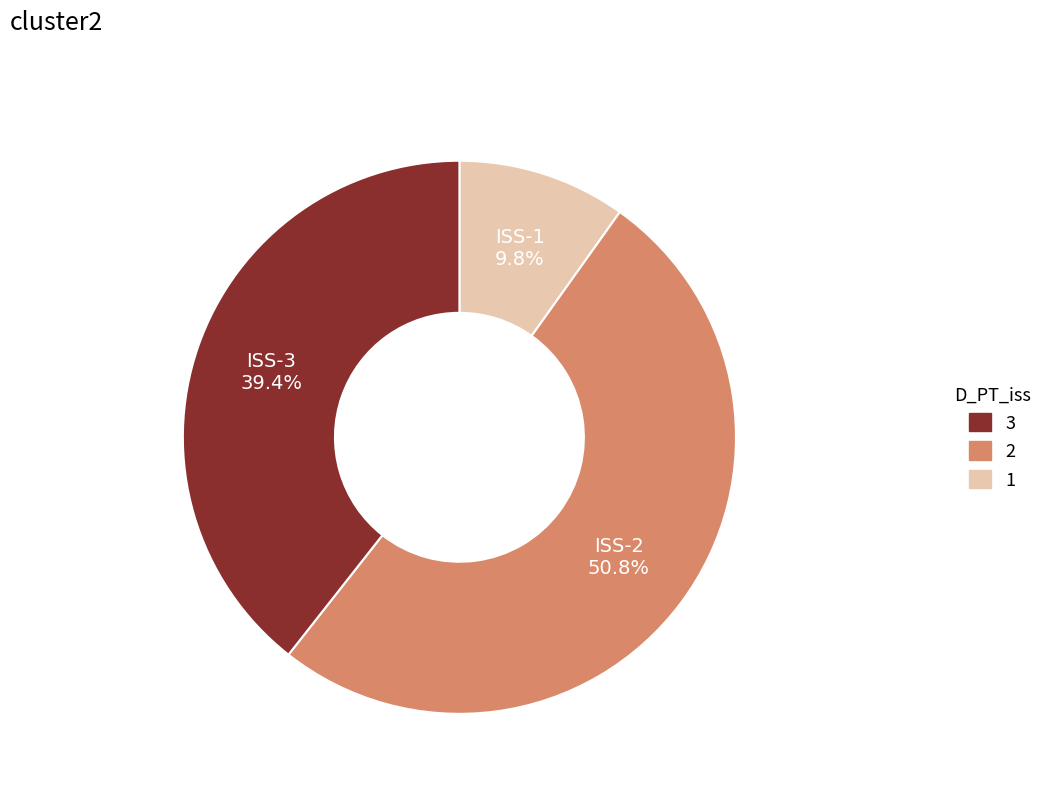

Which category has the biggest portion of the pie?

ISS-2